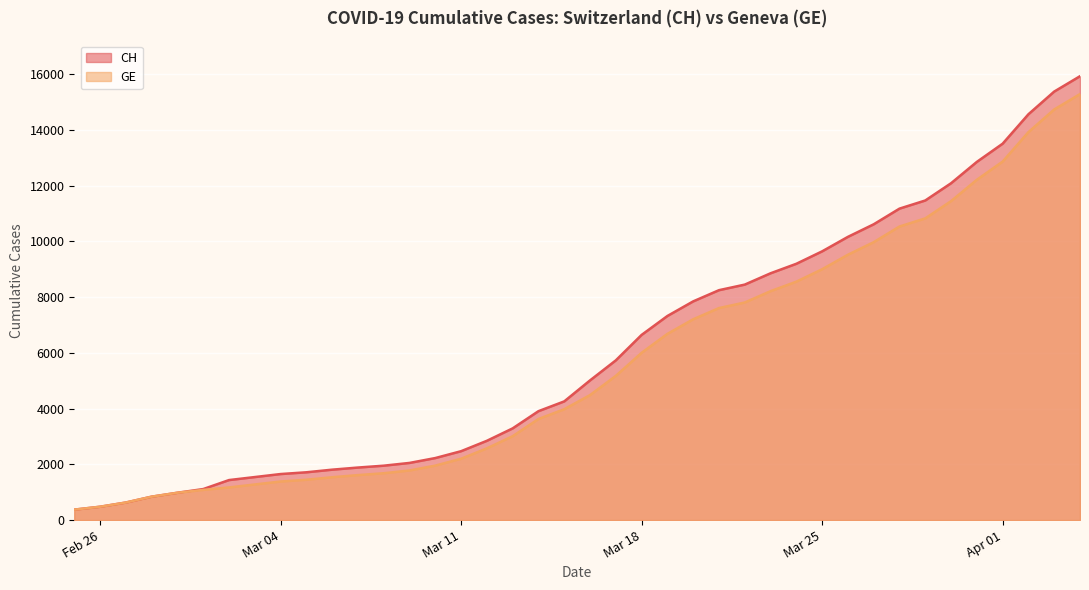

What is the maximum value for CH?

15926